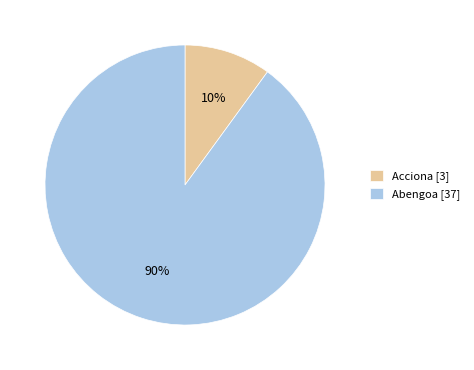

To the nearest percent, what percentage of the pie is Abengoa [37]?

90%